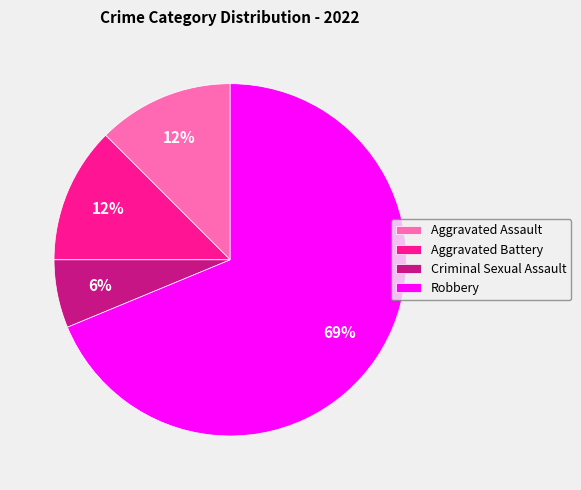

Does Aggravated Battery represent more than half of the total?

No